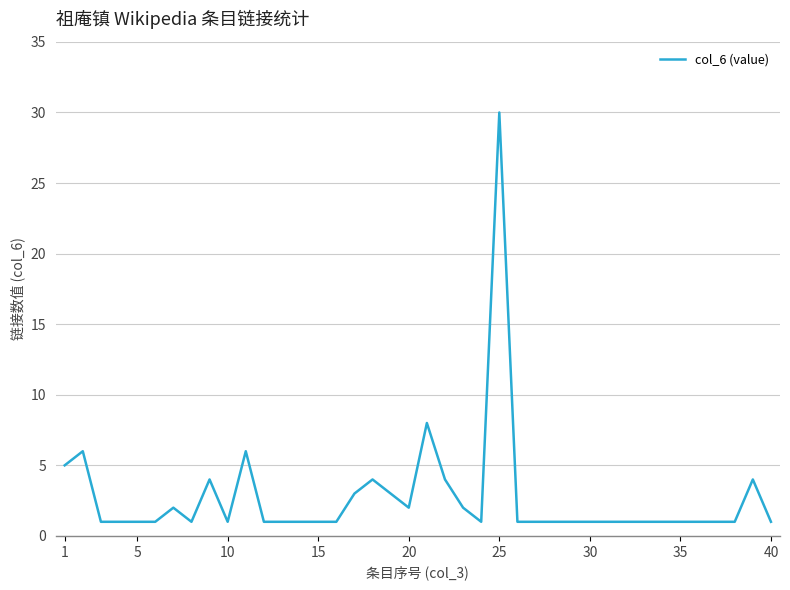

What is the greatest value displayed?

30